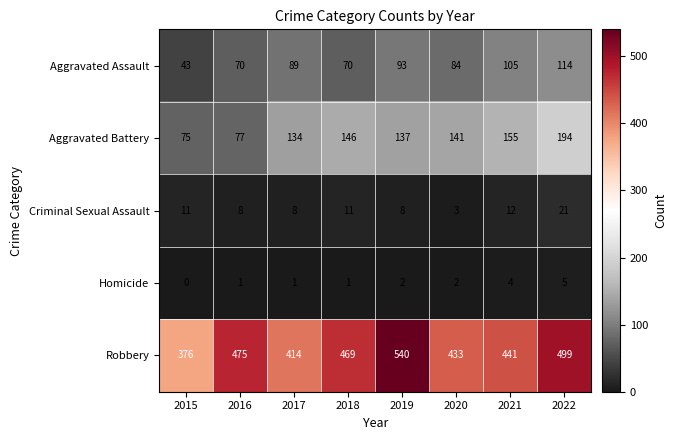

Rank the series at 2019 from lowest to highest value.

Homicide, Criminal Sexual Assault, Aggravated Assault, Aggravated Battery, Robbery